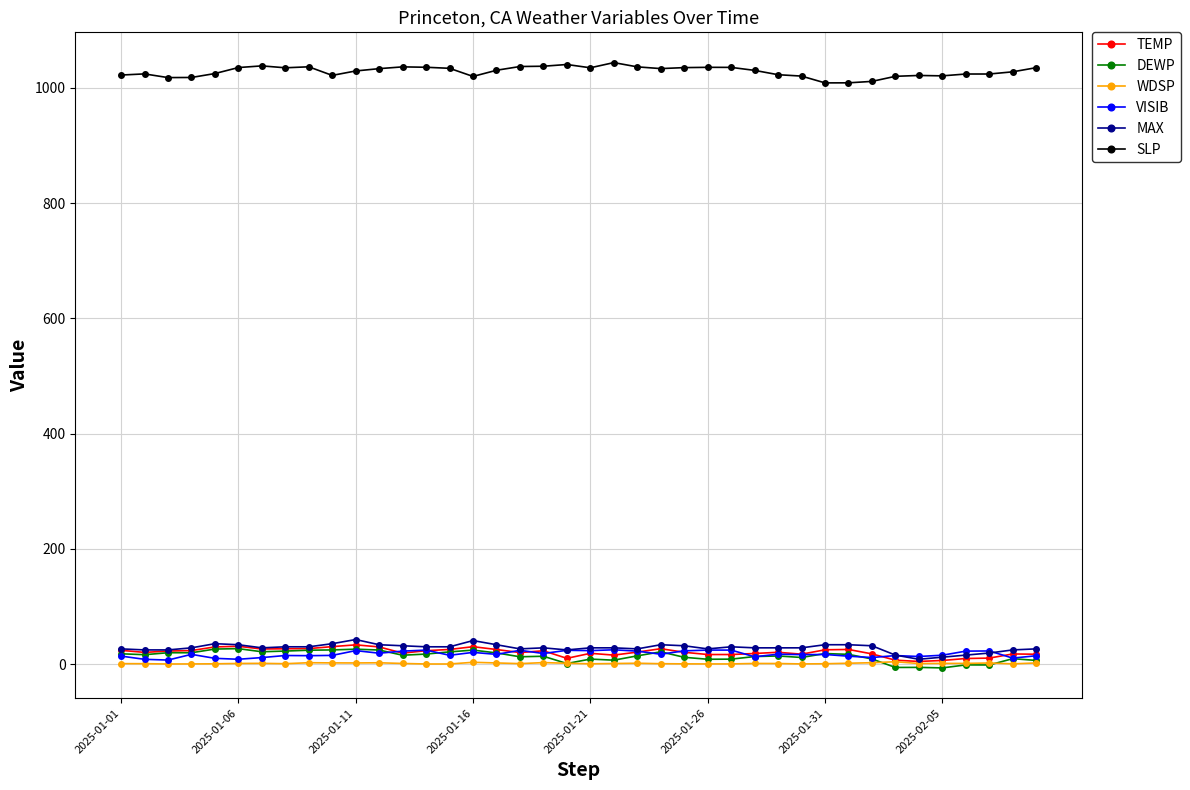

Which series has the largest total across all categories?

SLP